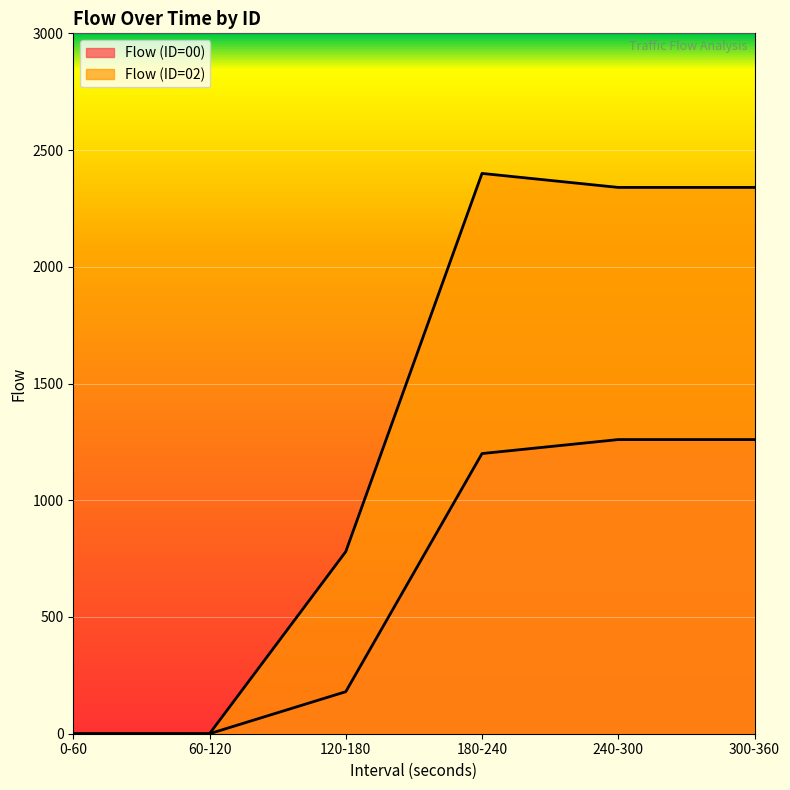

True or false: Flow (ID=02) and Flow (ID=00) cross at least once.

False